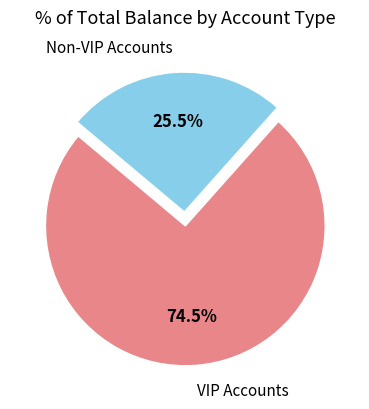

Which category has the biggest portion of the pie?

VIP Accounts